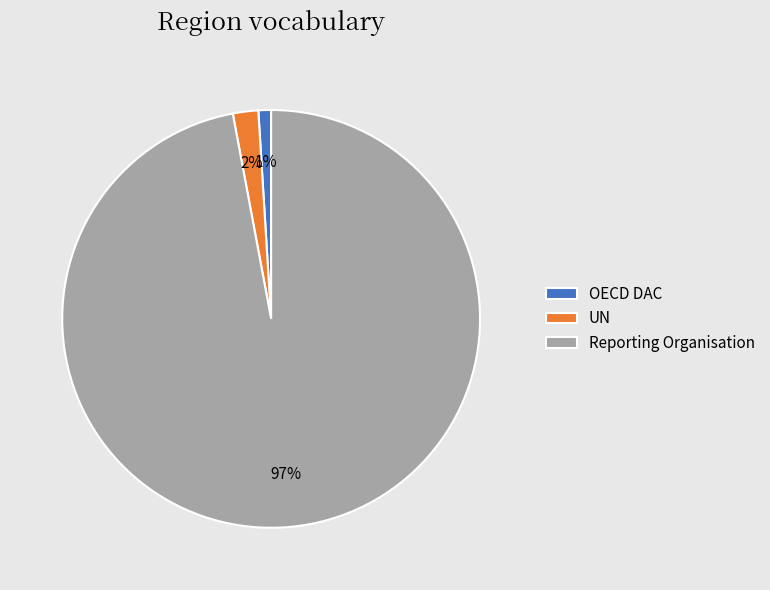

Does UN represent more than half of the total?

No